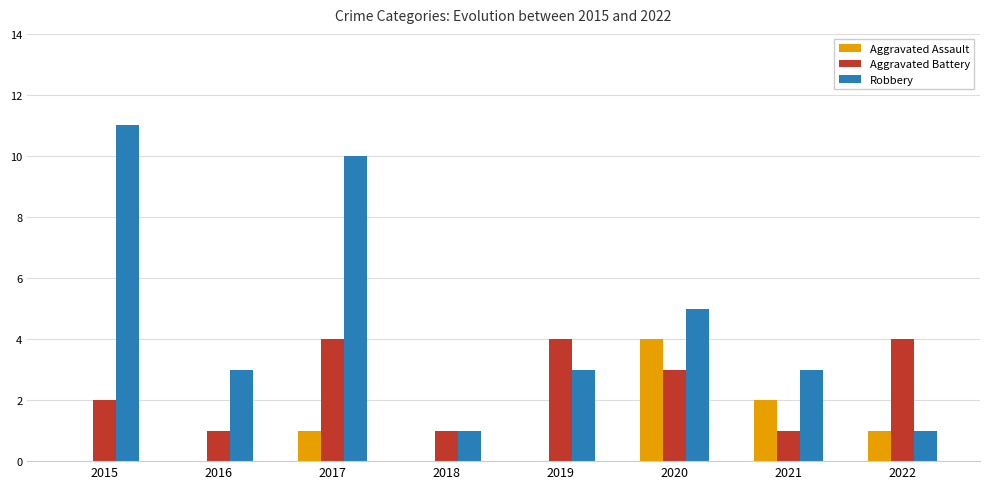

Count the Robbery values in the range 3 to 10.

5